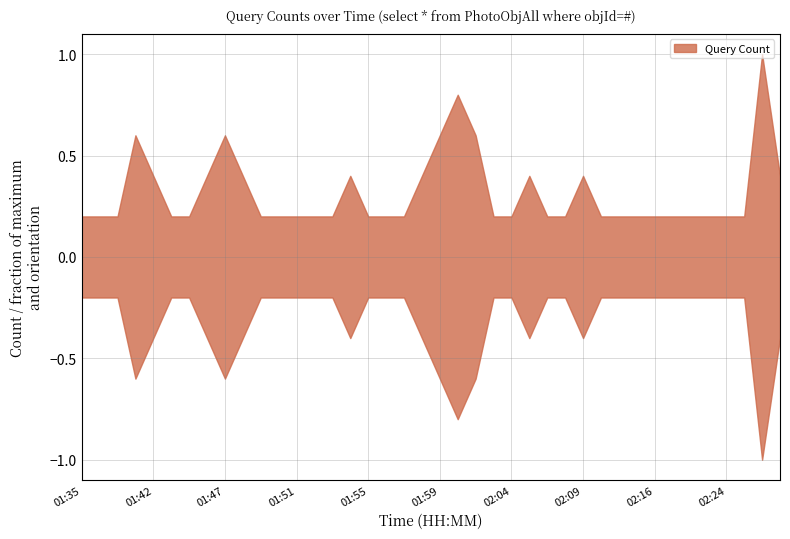

Approximately how many times larger is the value at 01:48 compared to 02:15?

2.0